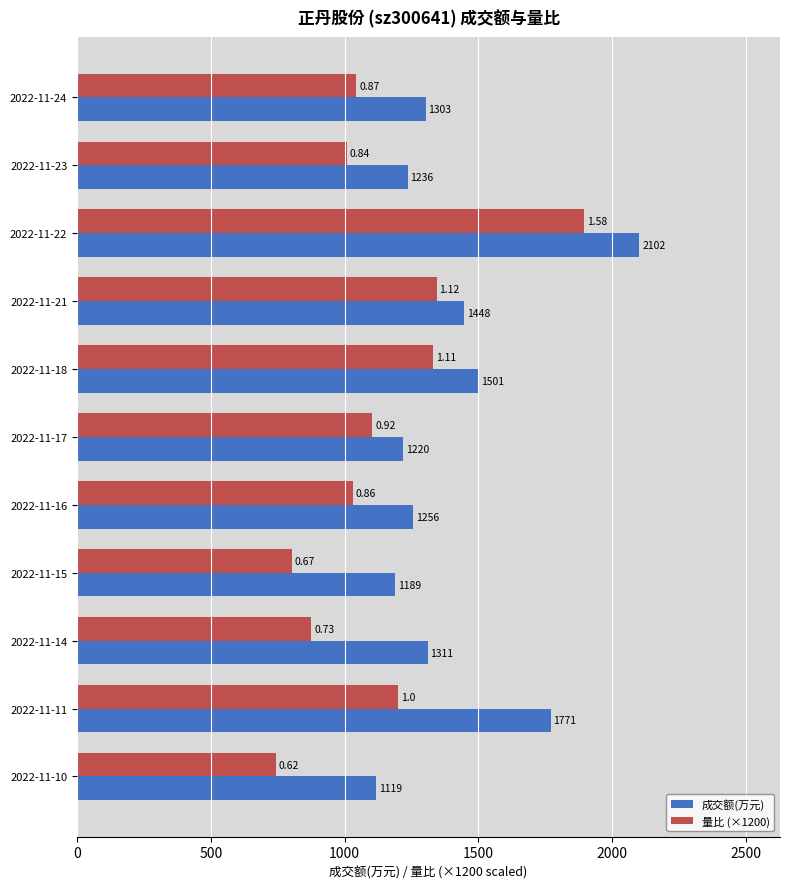

At which label is 成交额(万元) closest to 1610?

2022-11-18